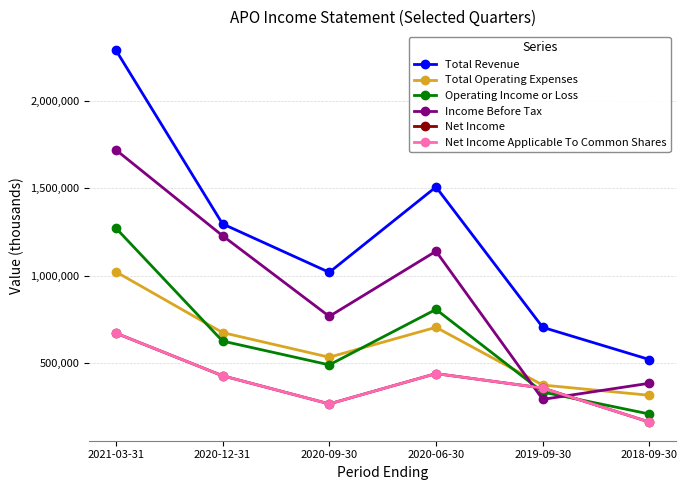

At which category is the sum across all series the highest?

2021-03-31